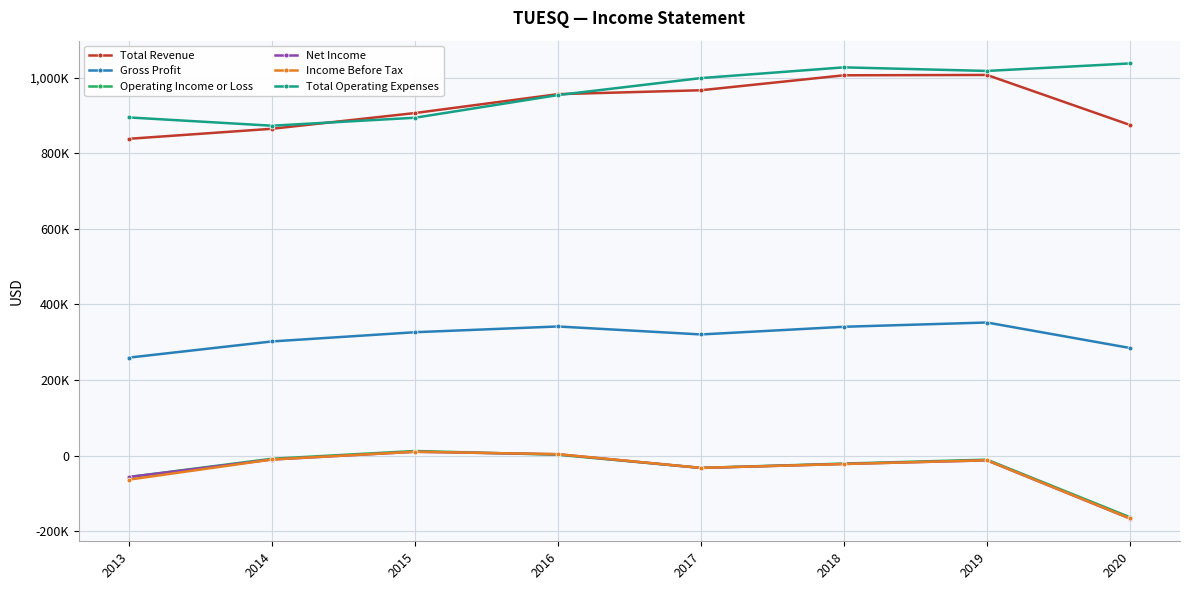

What is the maximum value for Operating Income or Loss?

12400